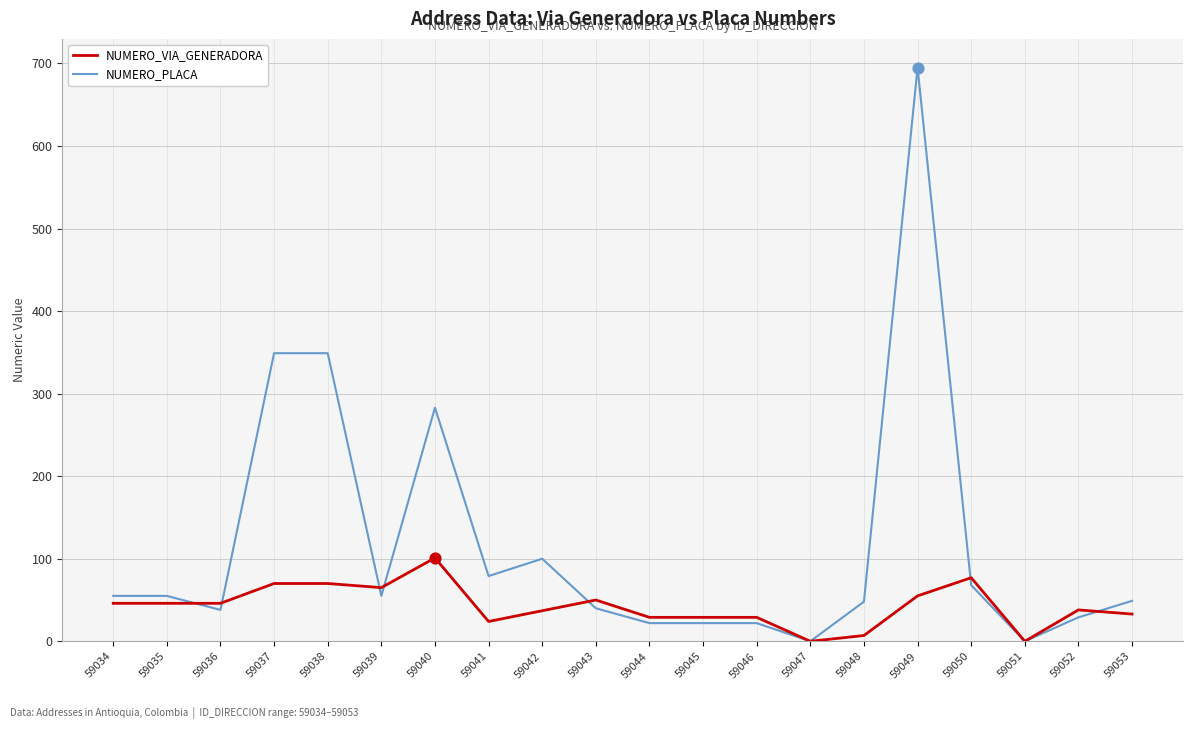

At how many categories does at least one series exceed 451?

1